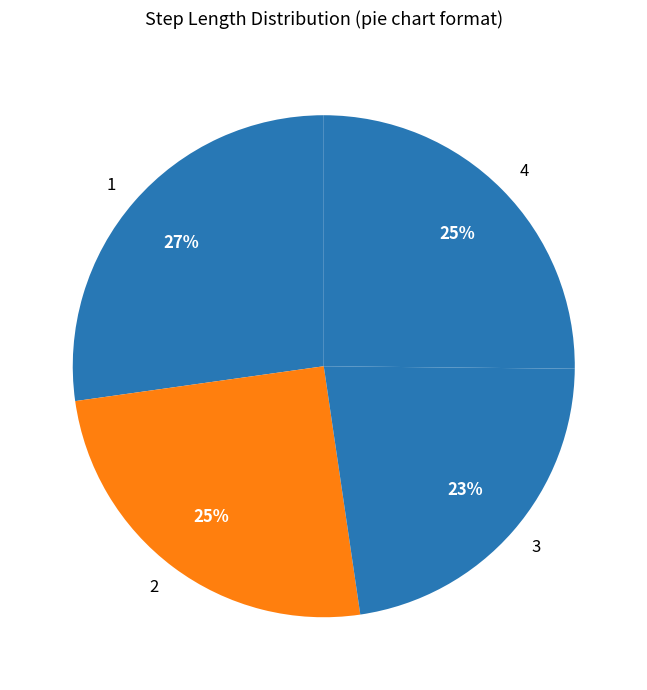

Is there any slice that represents more than half of the pie?

No